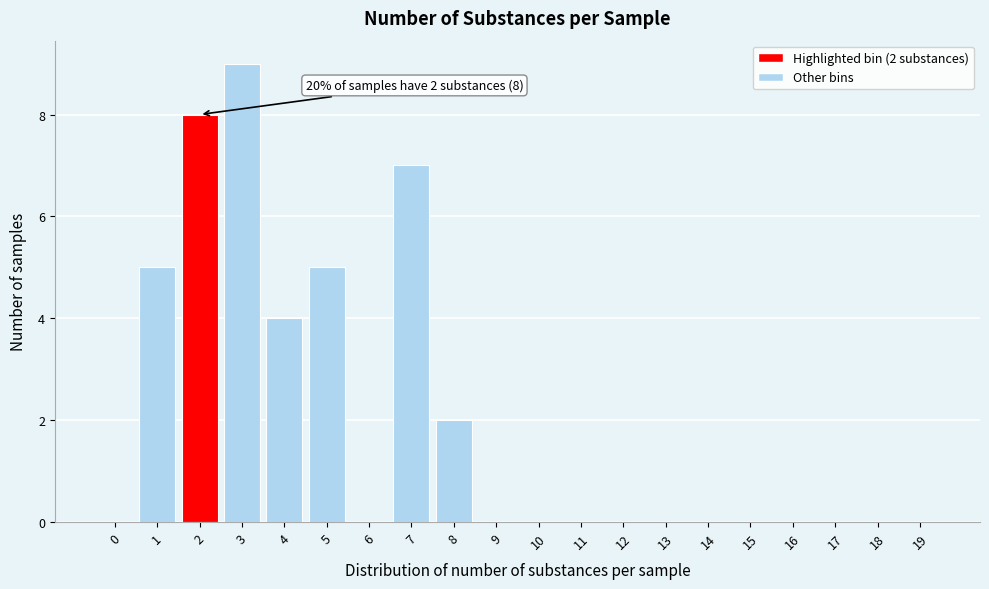

Reading left to right, what are all the values shown in this chart?

0=0	1=5	2=8	3=9	4=4	5=5	6=0	7=7	8=2	9=0	10=0	11=0	12=0	13=0	14=0	15=0	16=0	17=0	18=0	19=0